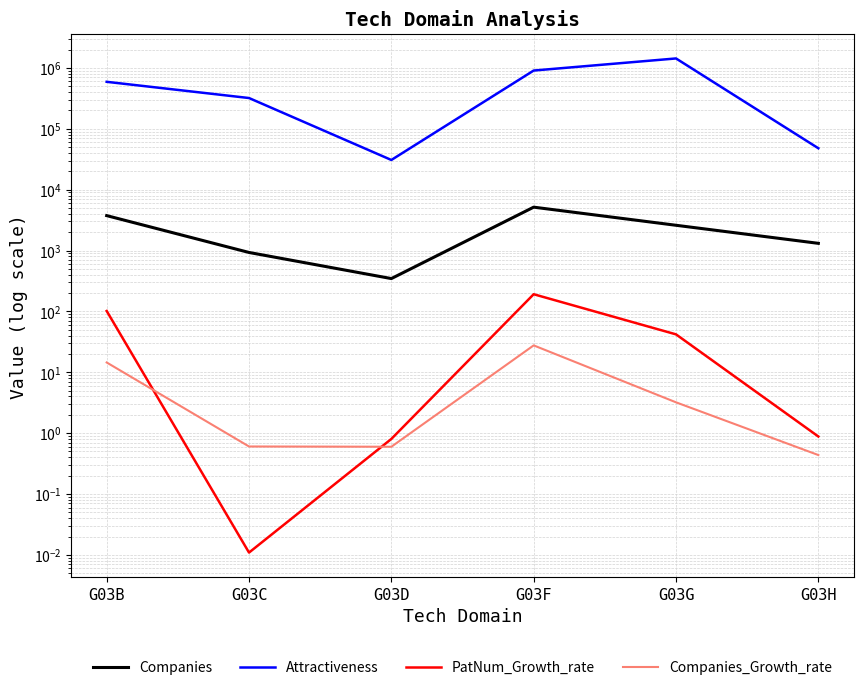

Reading right to left, transcribe all the data shown in this chart.

Companies: G03H=1312.0	G03G=2598.0	G03F=5155.0	G03D=346.0	G03C=929.0	G03B=3744.0
Attractiveness: G03H=47827.7	G03G=1429145.3	G03F=904575.4	G03D=30716.8	G03C=319765.2	G03B=590454.5
PatNum_Growth_rate: G03H=0.9	G03G=41.9	G03F=191.4	G03D=0.8	G03C=0.0	G03B=101.5
Companies_Growth_rate: G03H=0.4	G03G=3.2	G03F=27.6	G03D=0.6	G03C=0.6	G03B=14.5